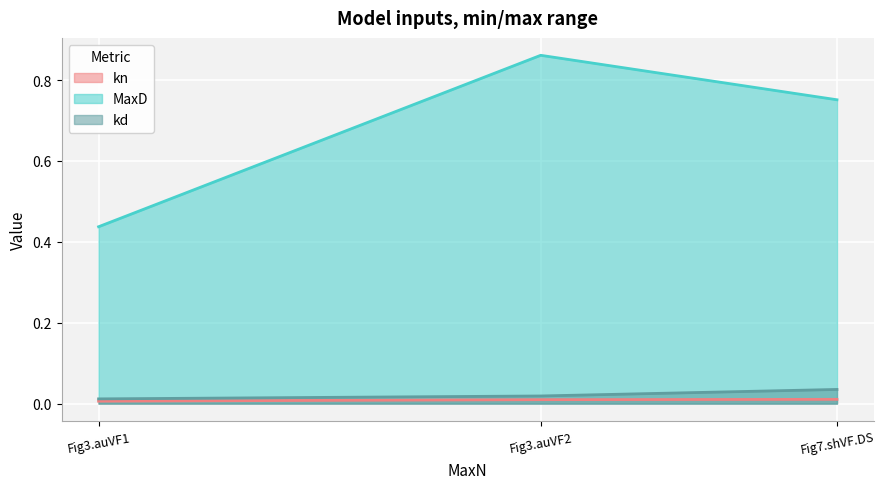

What is the label of the 3rd point from the left?

Fig7.shVF.DS